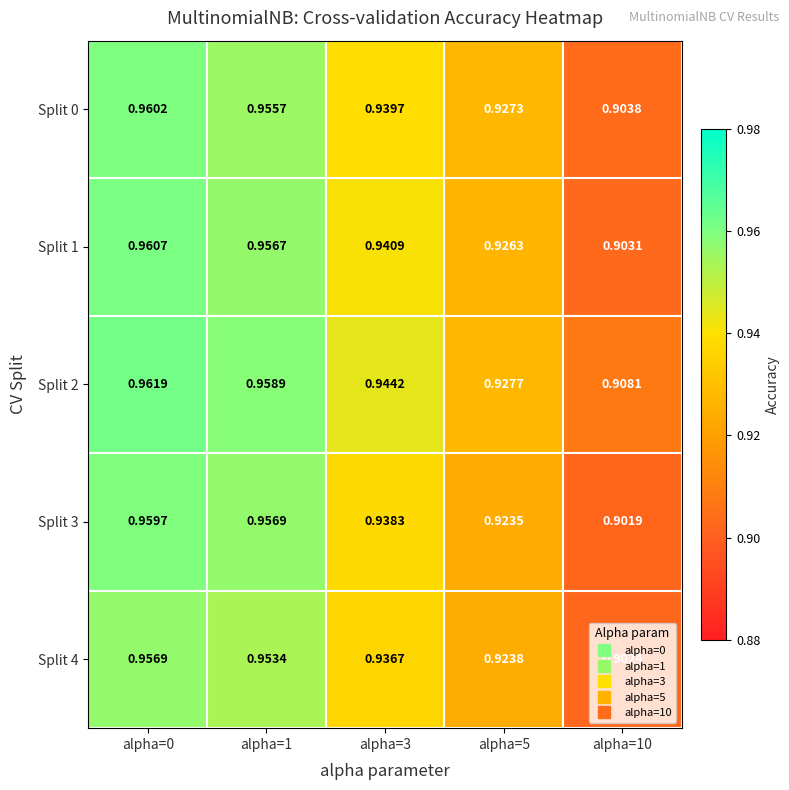

Is the value of Split 4 at alpha=10 greater than the value of Split 2 at alpha=5?

No